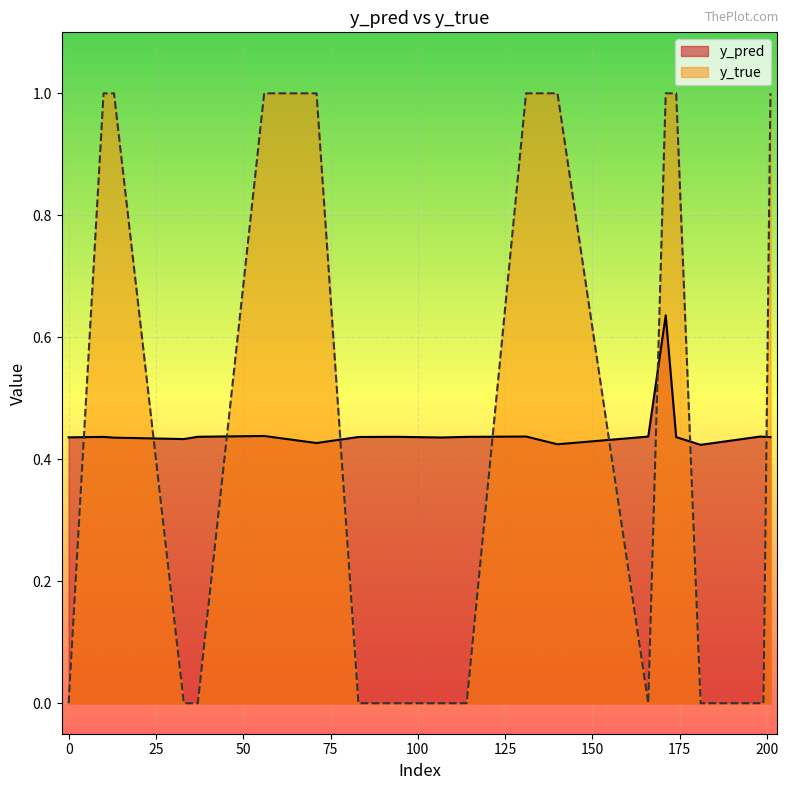

What is the difference between the second highest and minimum values in the y_true series?

1.0